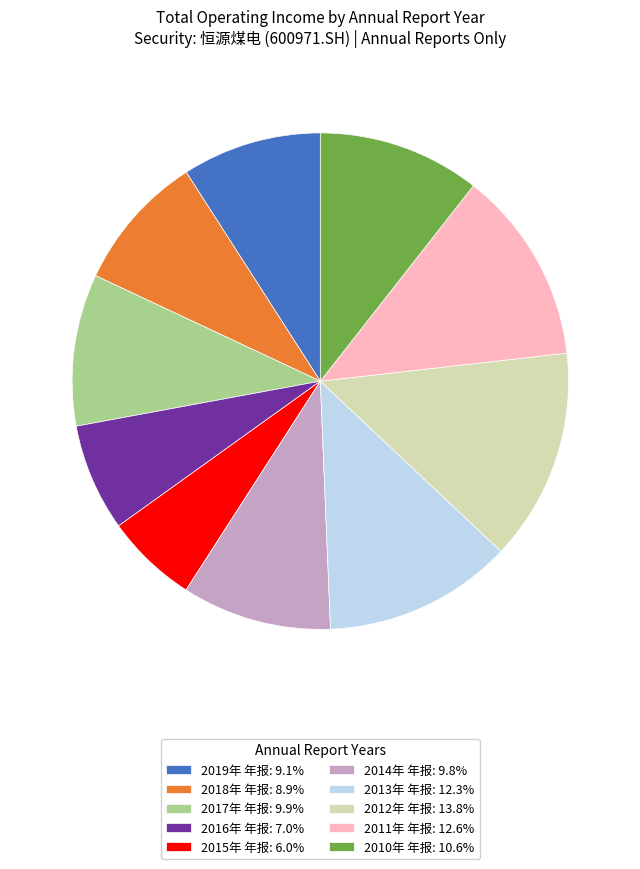

Approximately how many times larger is the value at 2016年 年报 compared to 2017年 年报?

0.7